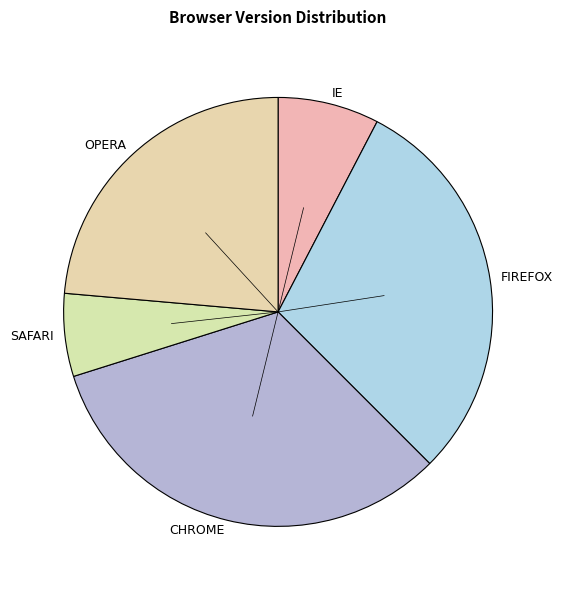

True or false: SAFARI accounts for 6% of the total.

True